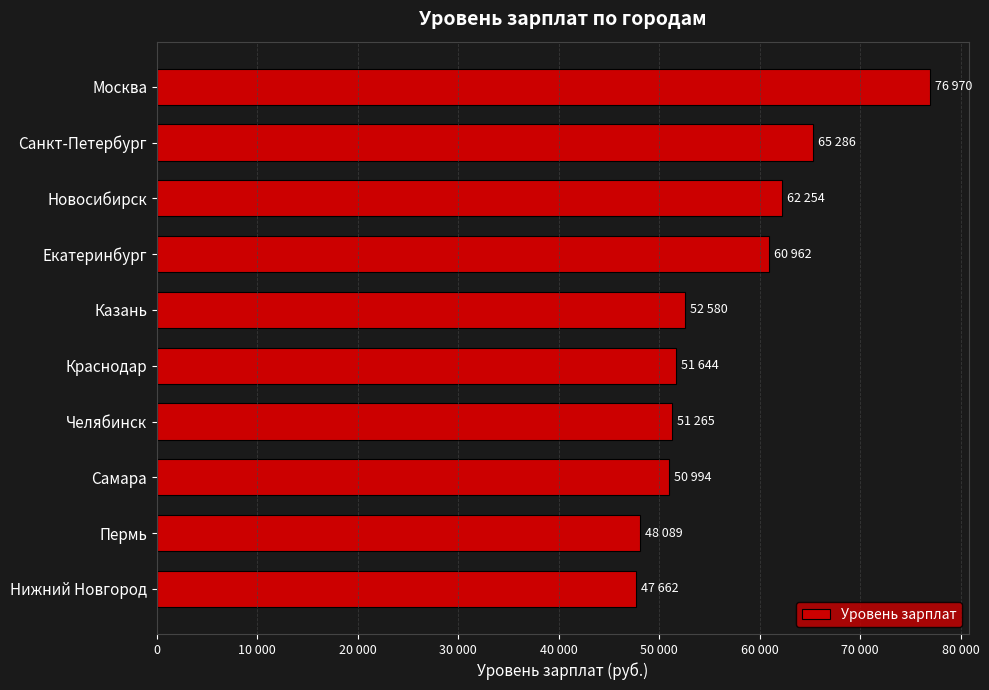

Are the bars horizontal?

Yes